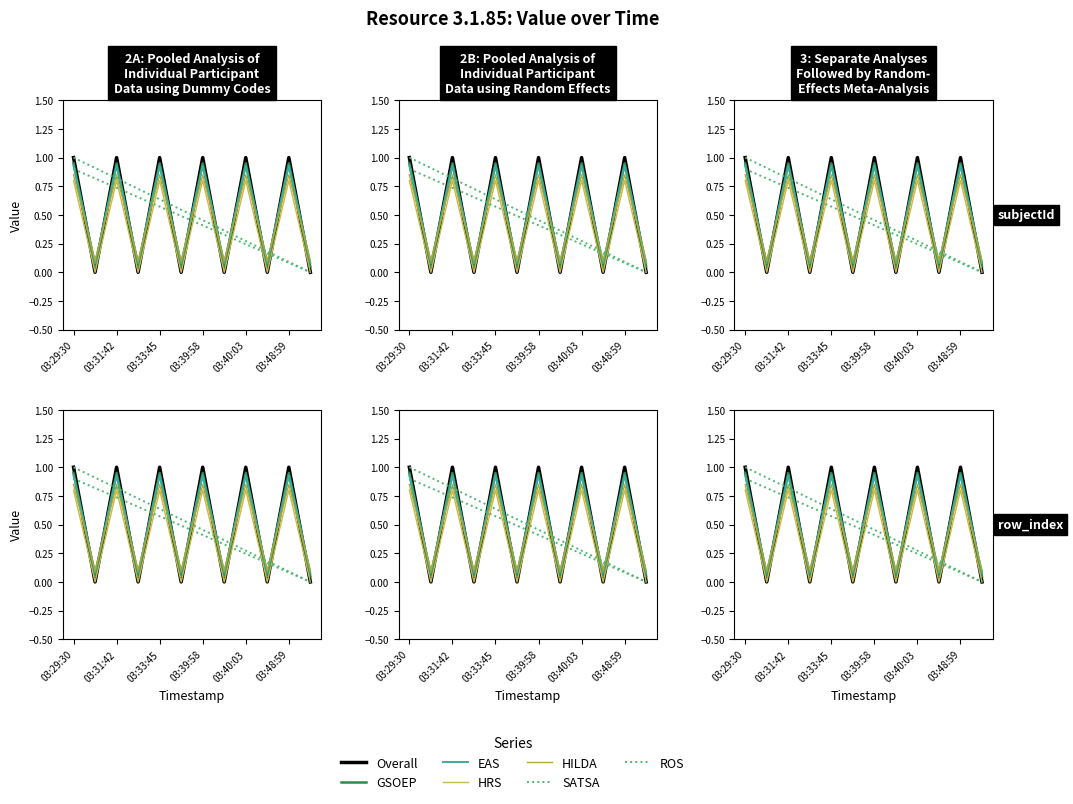

What is the average value of the subjectId_1 (value) series?

0.5